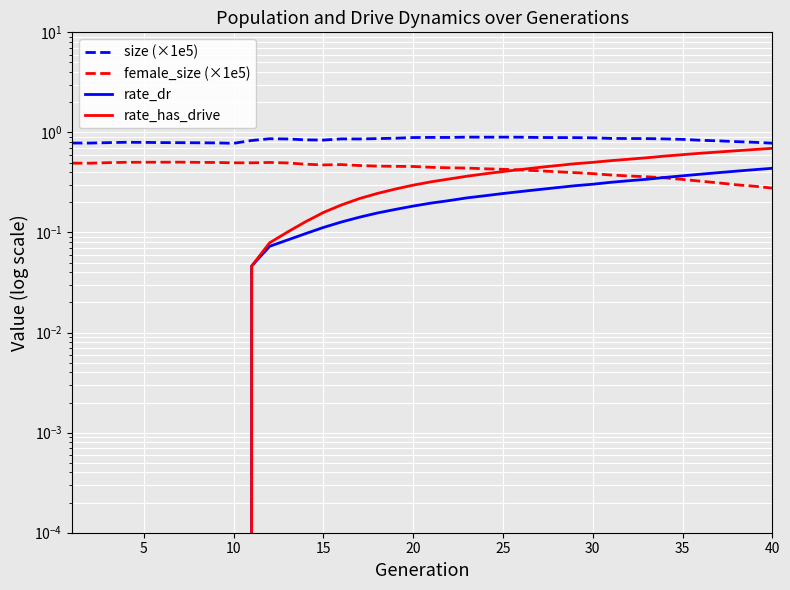

Which series has the largest total across all categories?

size (×1e5)